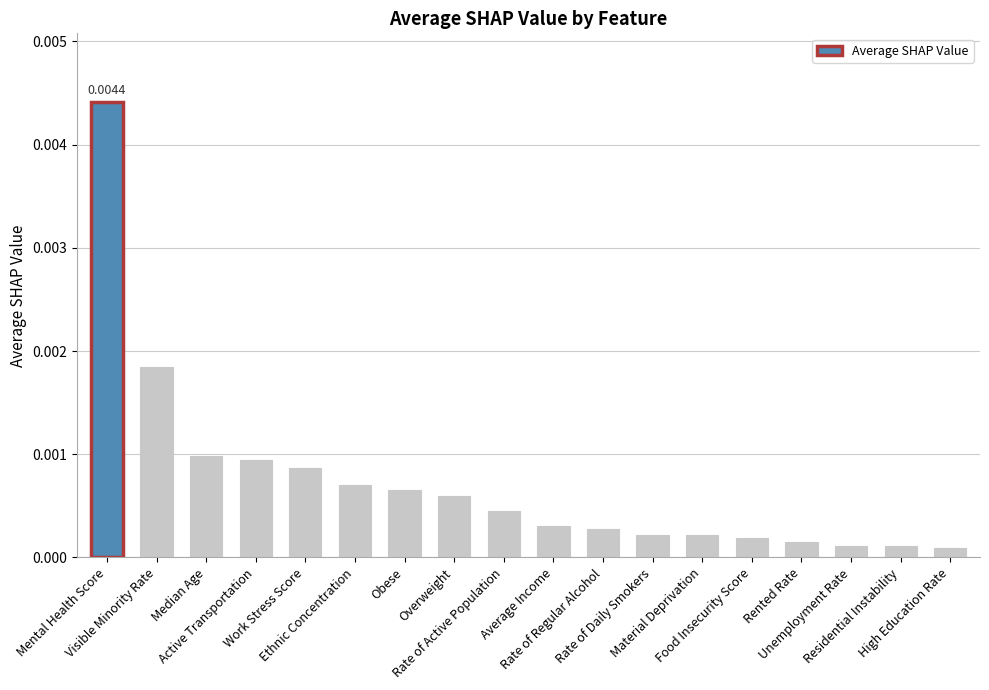

Which has a higher value, Unemployment Rate or Rate of Regular Alcohol?

Rate of Regular Alcohol